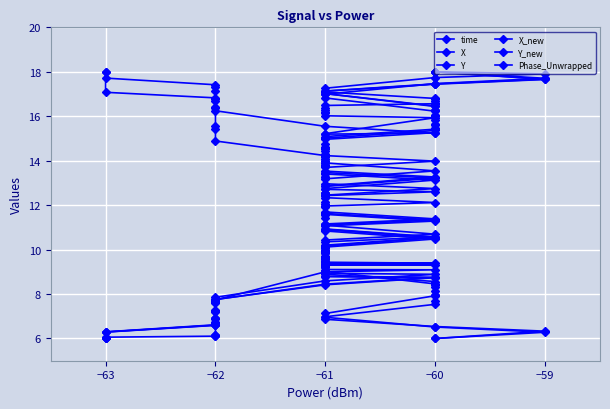

Is the value of Phase_Unwrapped at −61 greater than the value of time at −61?

Yes